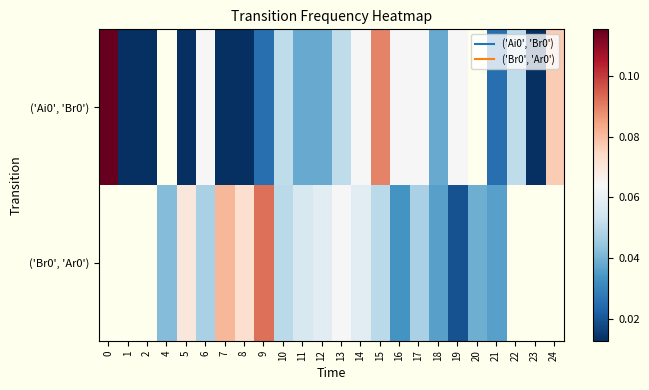

Which has a higher value, 5 or 4?

4